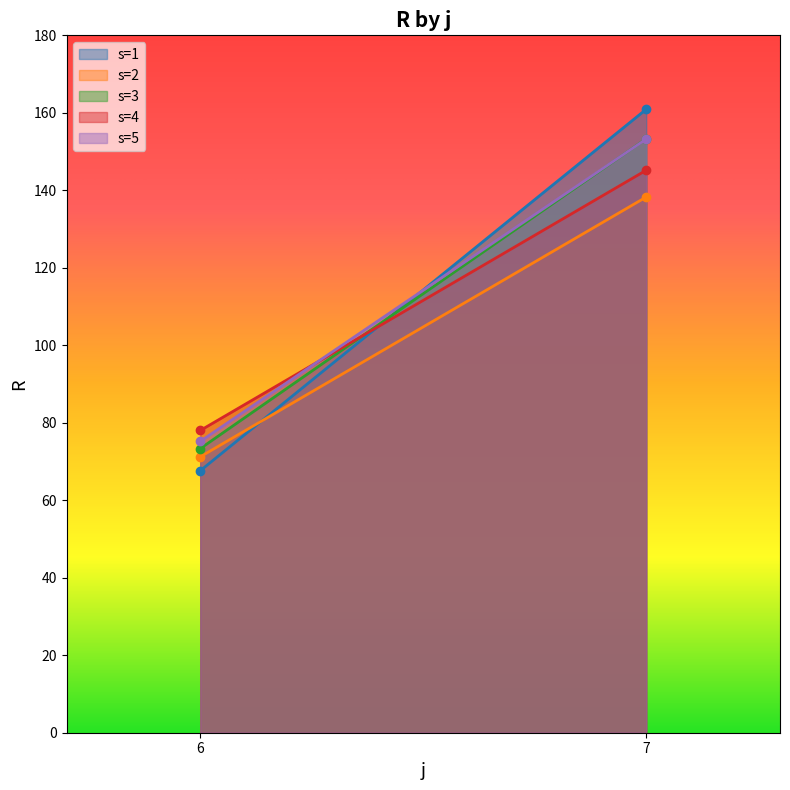

Which label corresponds to the largest value in the chart?

7